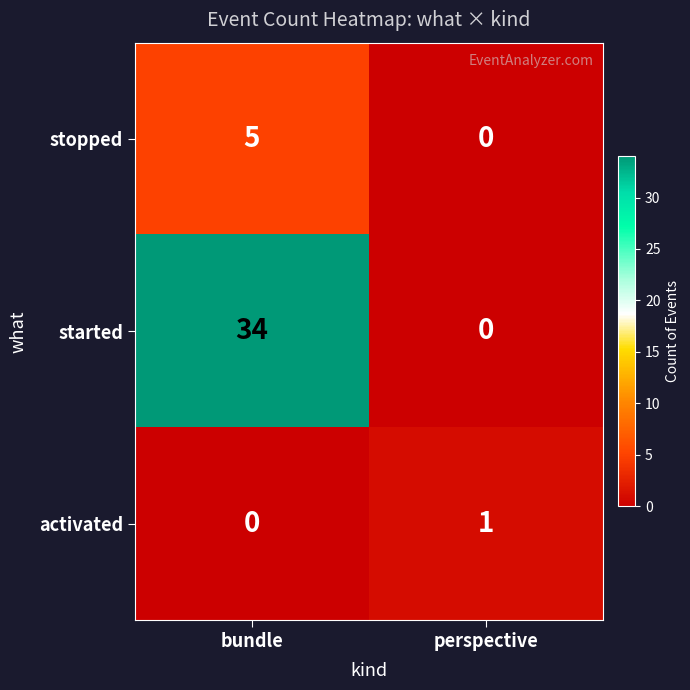

Reading right to left, list all the values displayed in this chart.

stopped: 0	5
started: 0	34
activated: 1	0